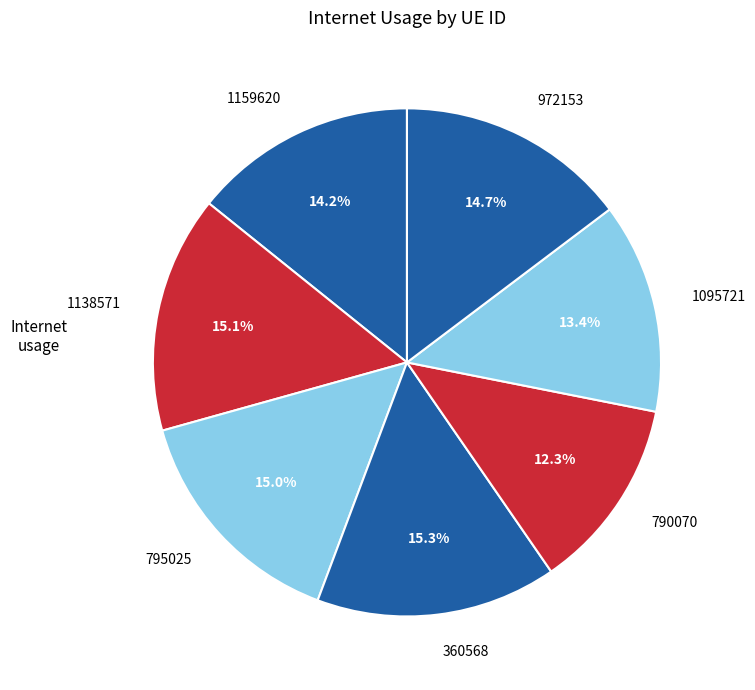

To the nearest percent, what is the average slice percentage?

14%